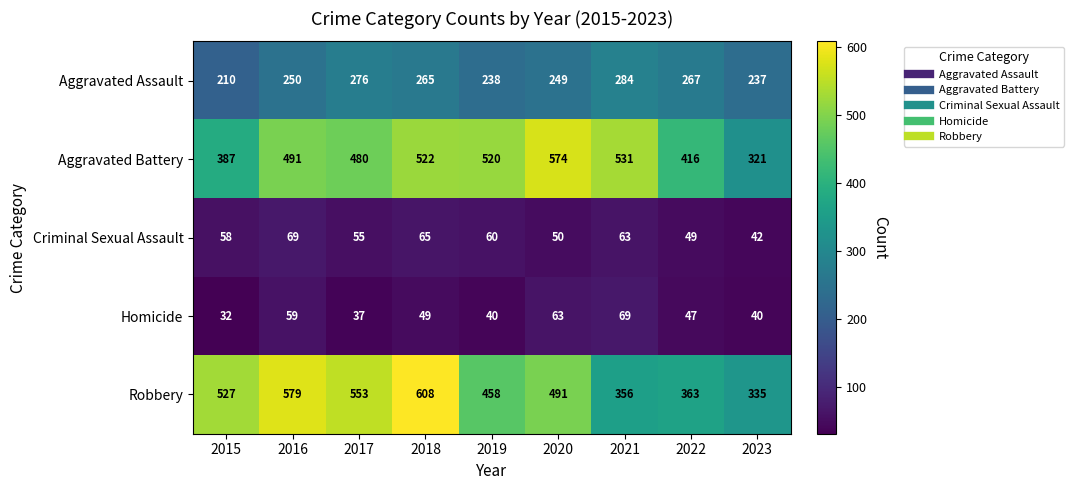

How many distinct data groups are displayed?

5